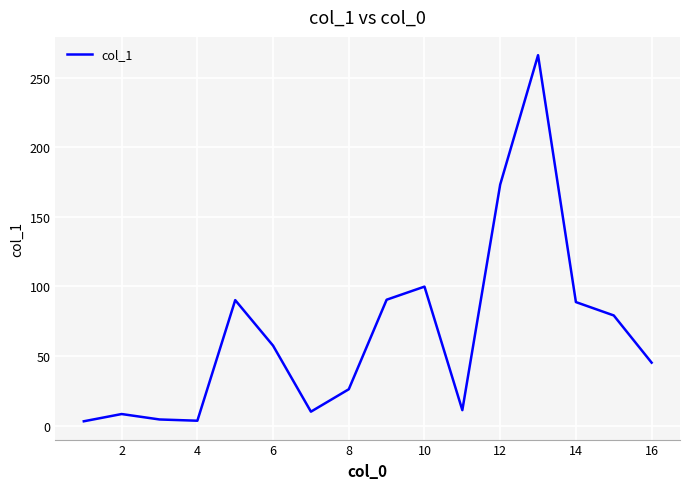

What is the greatest value displayed?

266.1